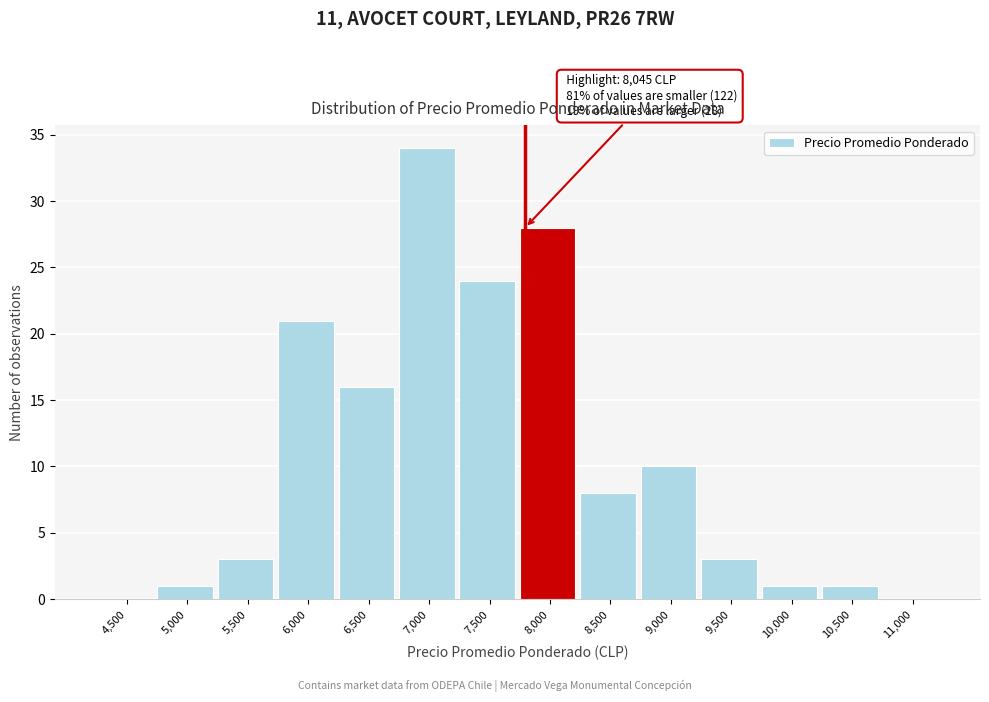

Reading right to left, transcribe all the data shown in this chart.

11,000=0	10,500=1	10,000=1	9,500=3	9,000=10	8,500=8	8,000=28	7,500=24	7,000=34	6,500=16	6,000=21	5,500=3	5,000=1	4,500=0